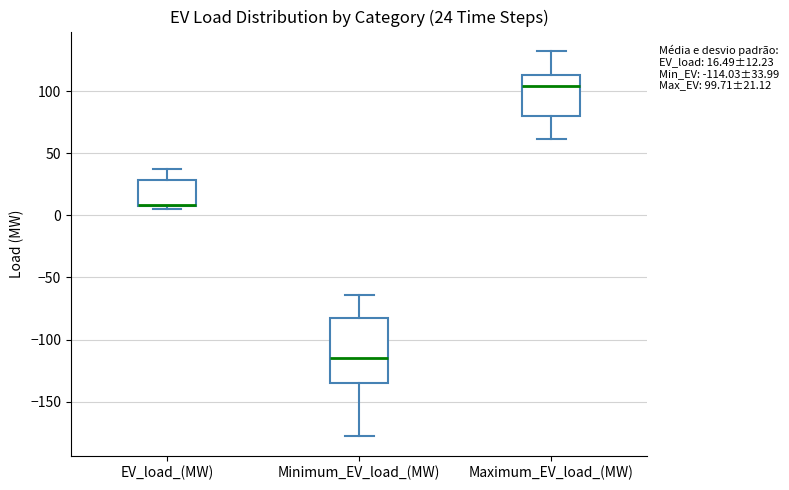

Comparing the boxes themselves (not the whiskers), which one is the tallest?

Minimum_EV_load_(MW)